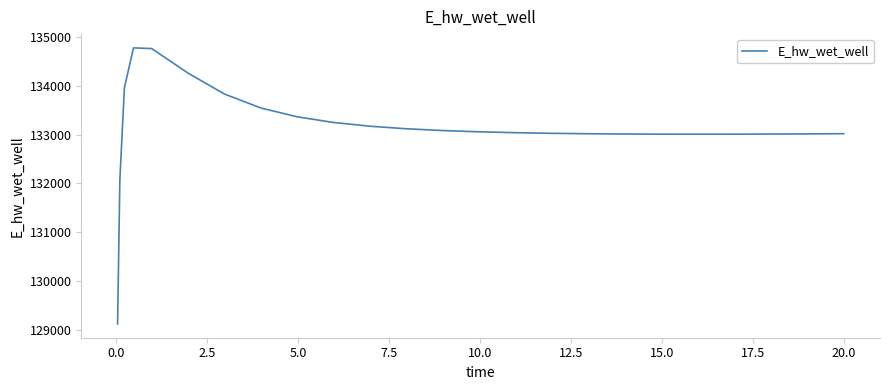

What is the greatest value displayed?

134772.6